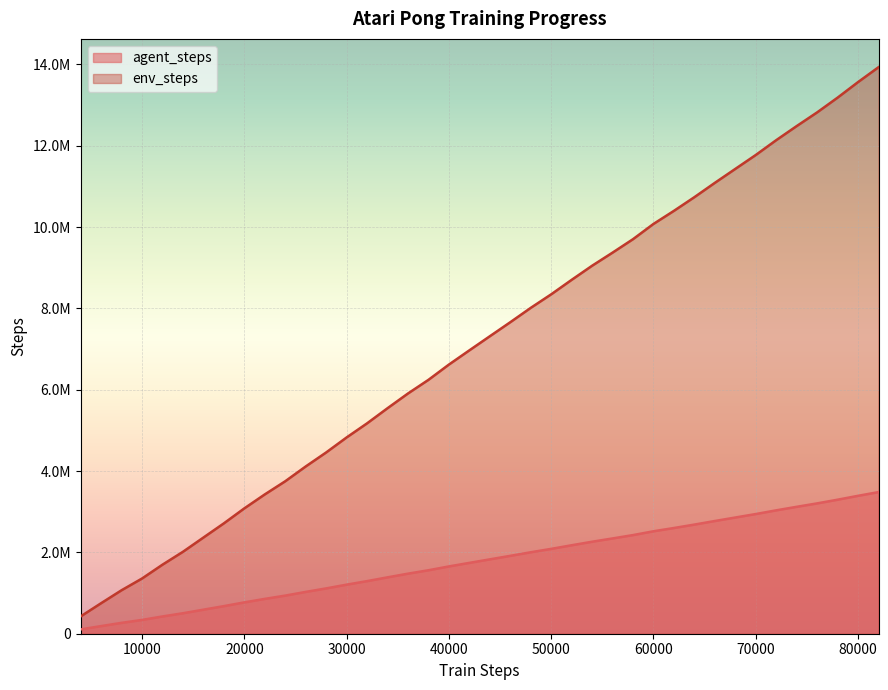

True or false: env_steps and agent_steps intersect in this chart.

False